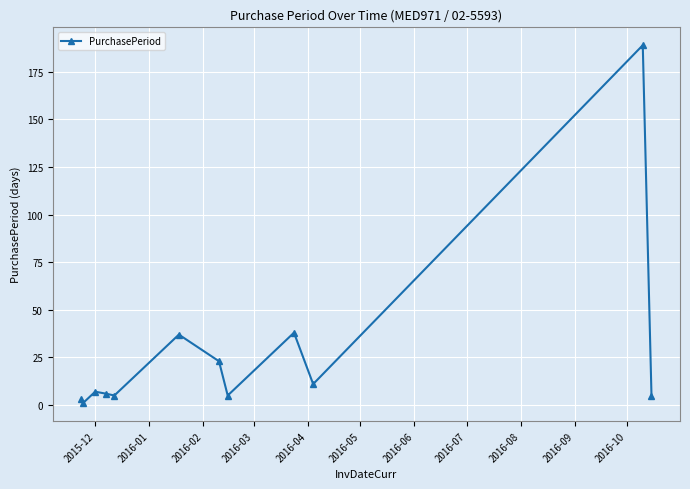

What is the difference between the second highest and second lowest values?

35